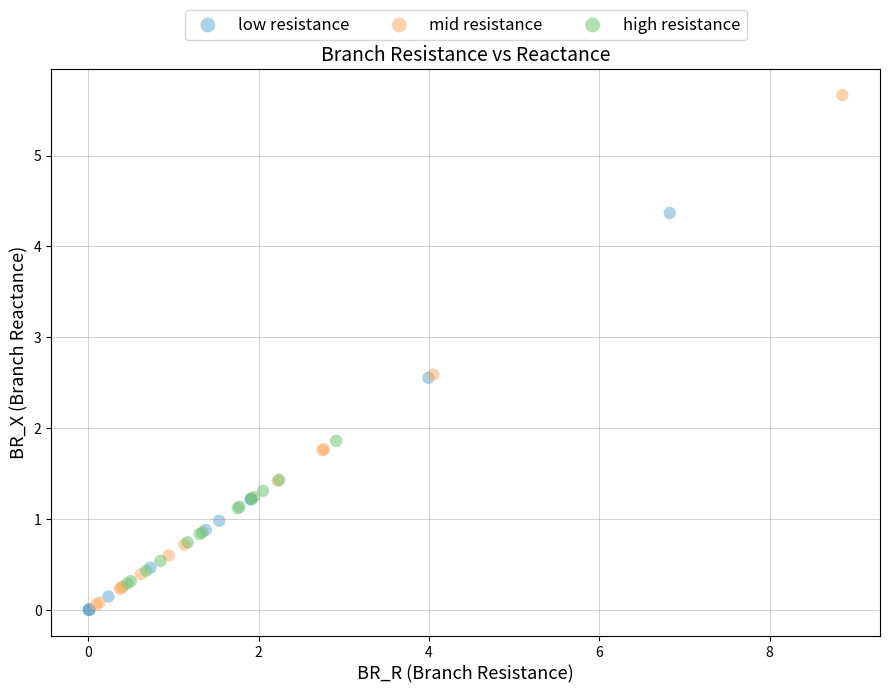

Which series has the widest spread of Y values?

mid resistance